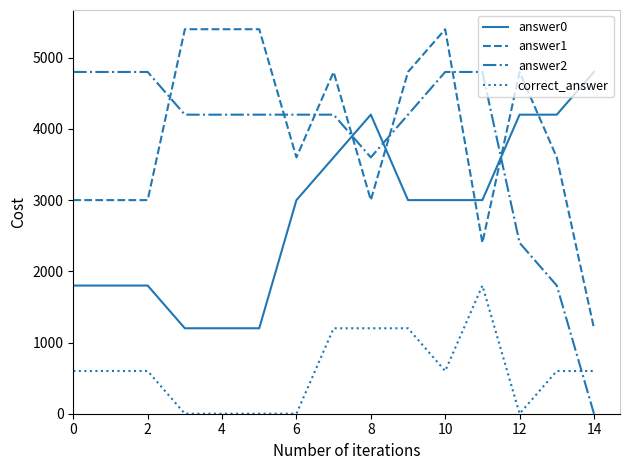

How many intersections are there between answer0 and answer2?

3